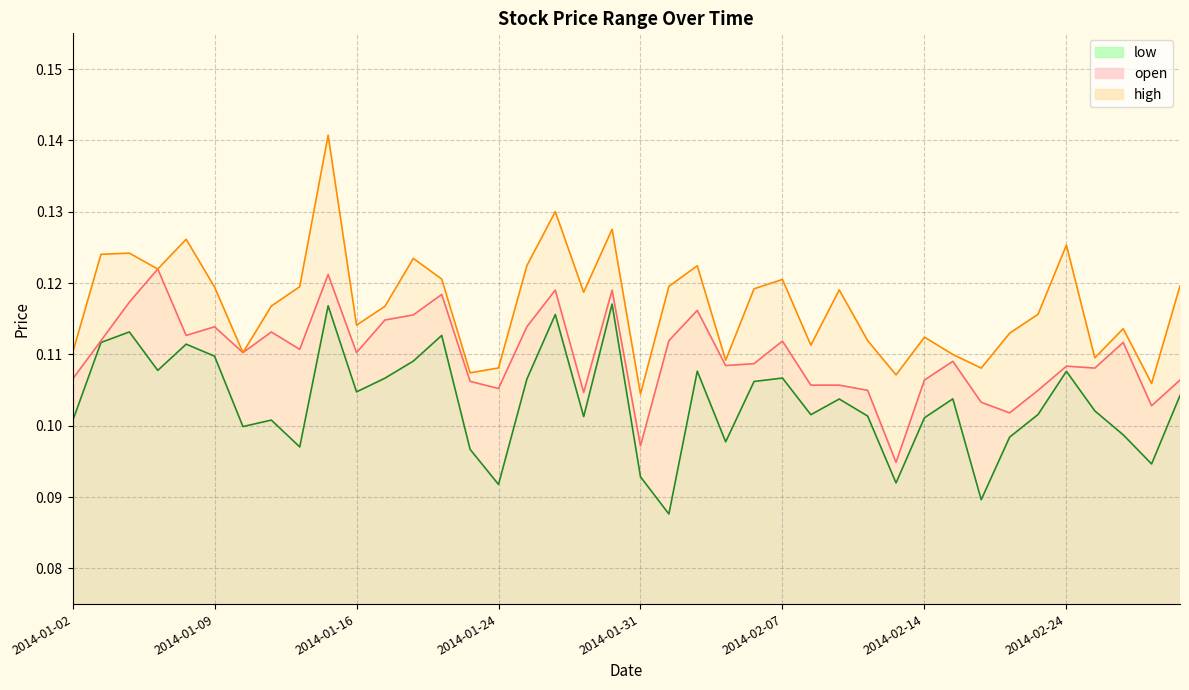

Which category has the lowest value in the high series?

2014-01-31